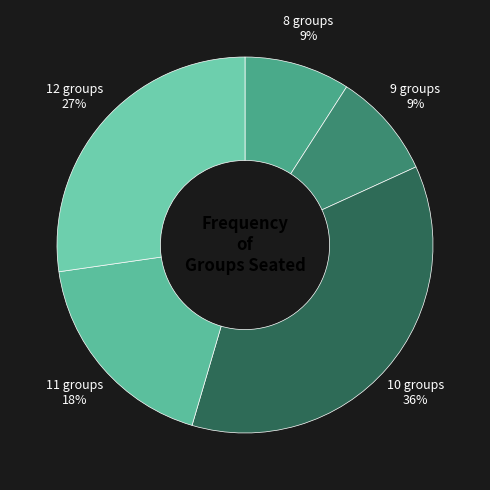

Combined, do 8 groups and 12 groups account for over 50%?

No